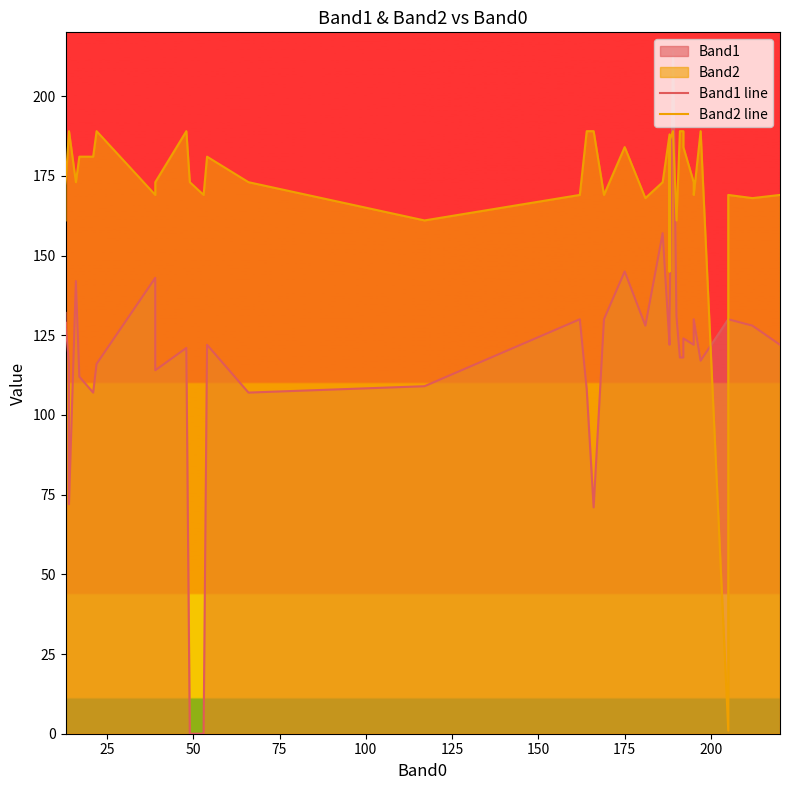

What is the value of the Band2 line point at the 14th from the left?

169